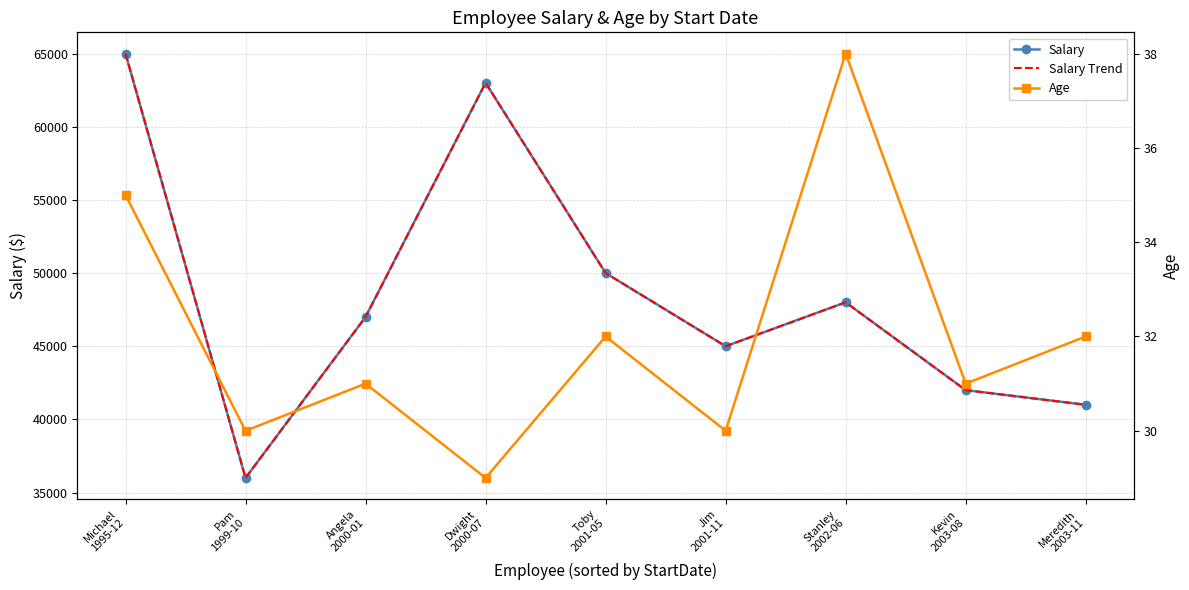

Rank the series at Kevin
2003-08 from highest to lowest value.

Salary, Salary Trend, Age